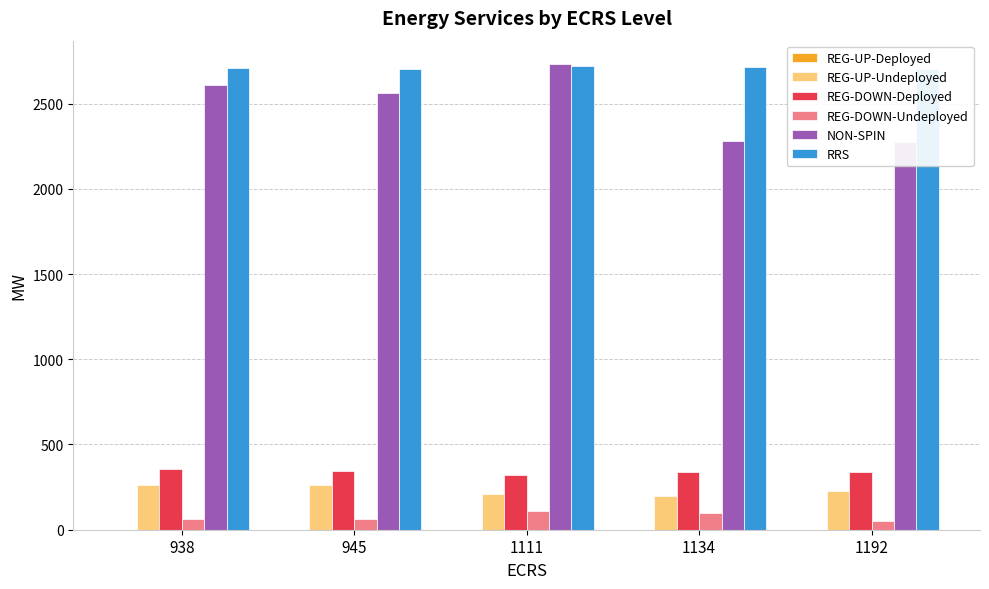

Rank the series at 945 from highest to lowest value.

RRS, NON-SPIN, REG-DOWN-Deployed, REG-UP-Undeployed, REG-DOWN-Undeployed, REG-UP-Deployed